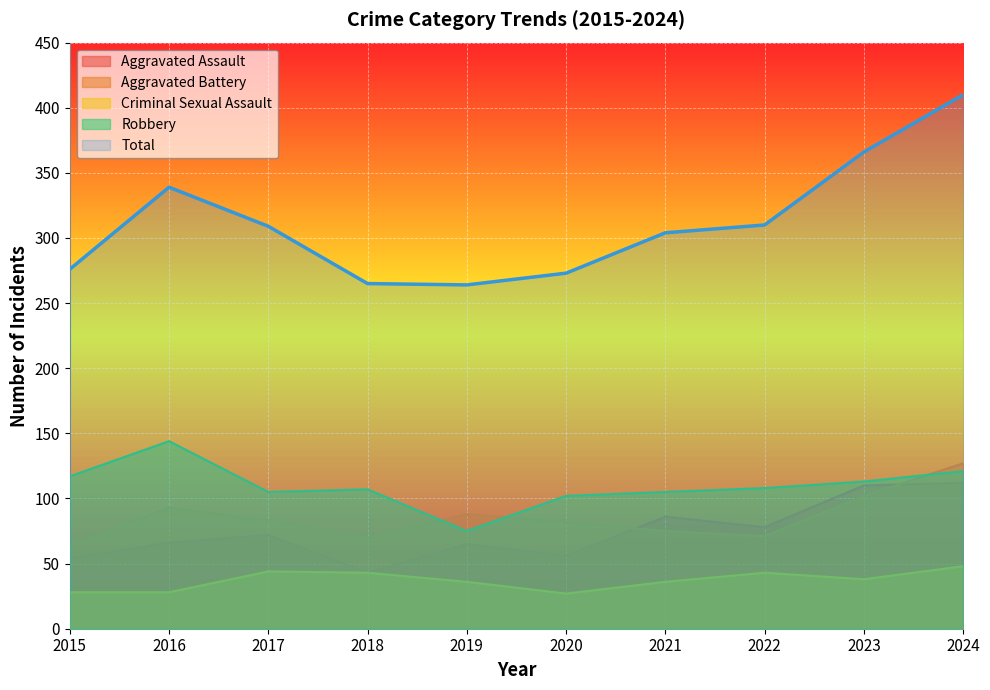

At which category does Aggravated Battery reach its first local peak?

2016